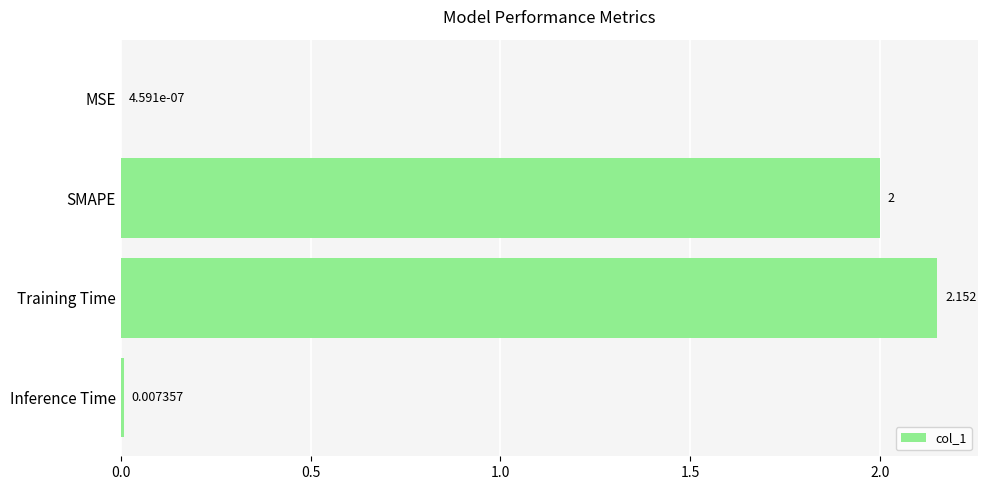

At which label is the value closest to 1?

Inference Time